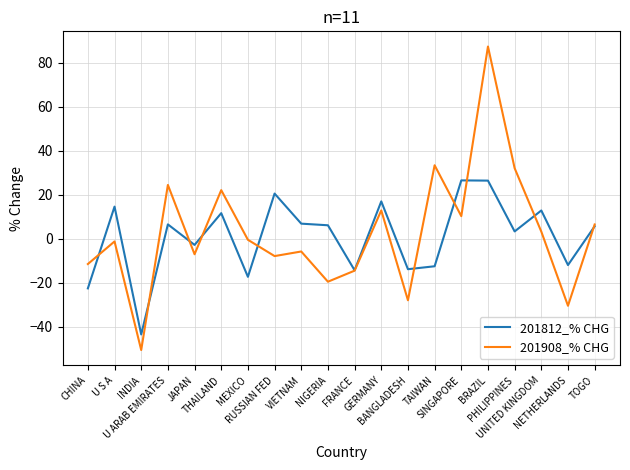

The 201812_% CHG series shows 6.2 at NIGERIA. True or false?

True